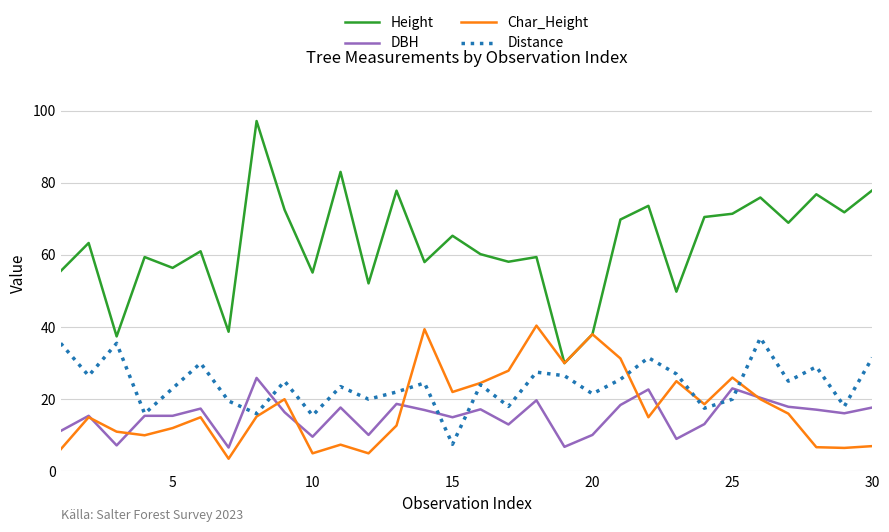

What are all the series names shown in the legend?

Height, DBH, Char_Height, Distance